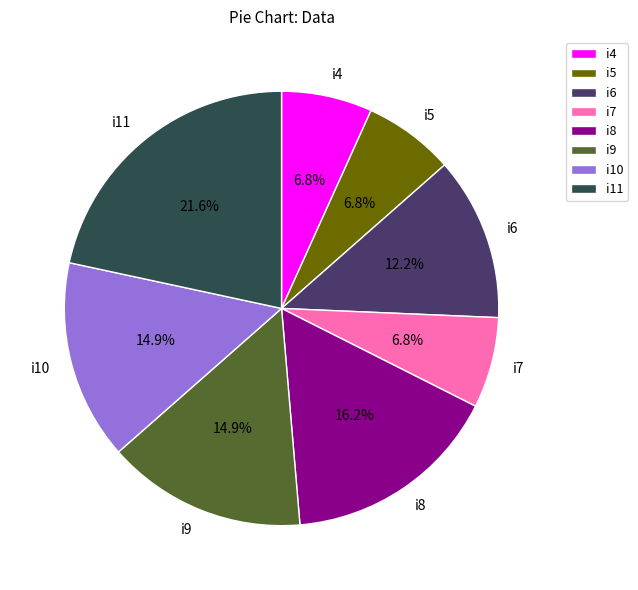

What is the largest slice in the pie chart?

i11